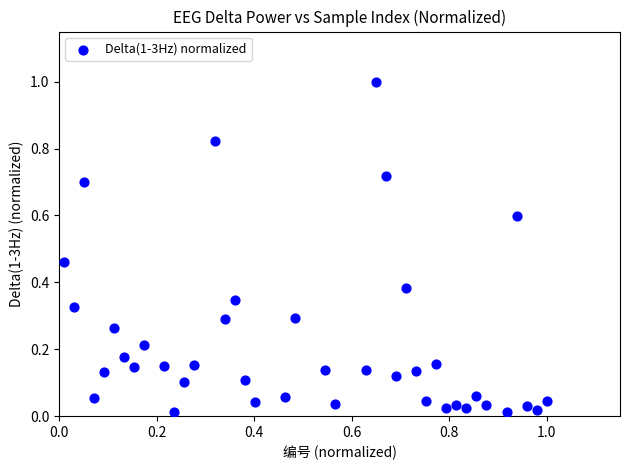

What is the range of Y values (max minus min)?

1.0